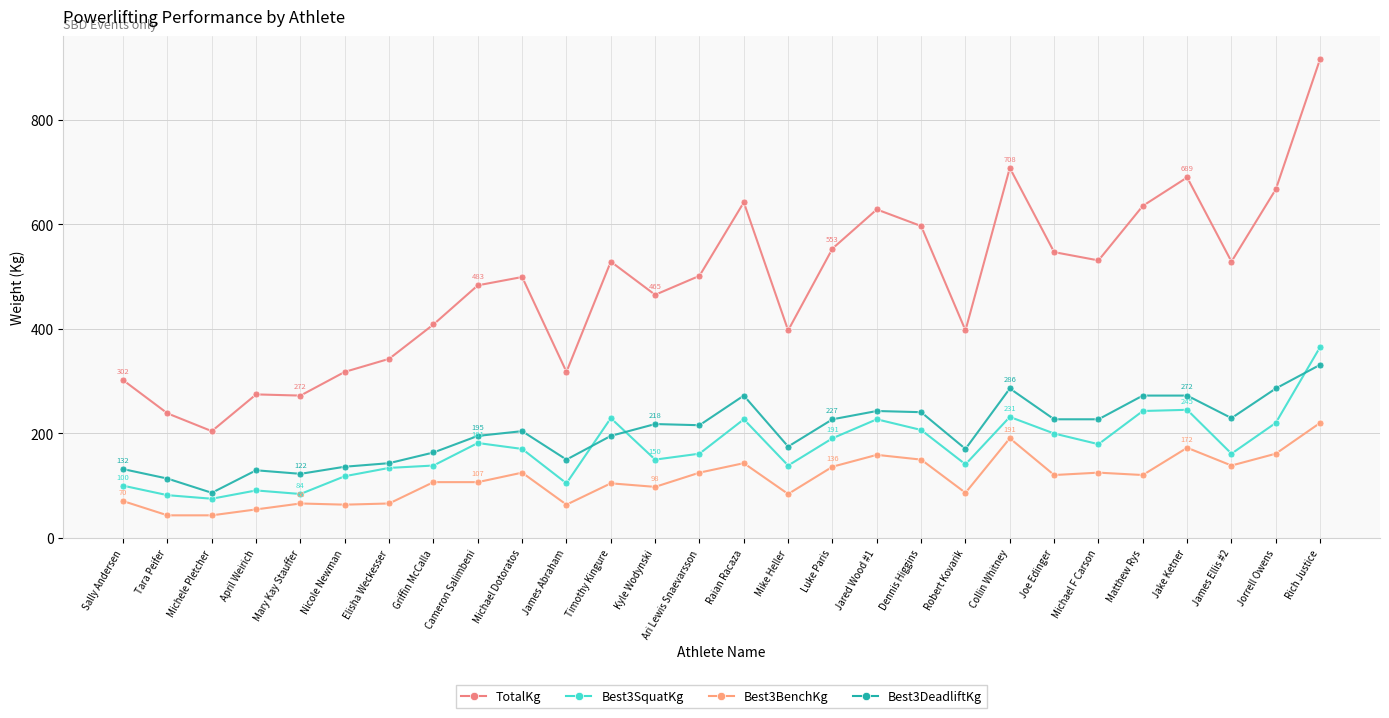

What is the minimum value for Best3SquatKg?

74.8